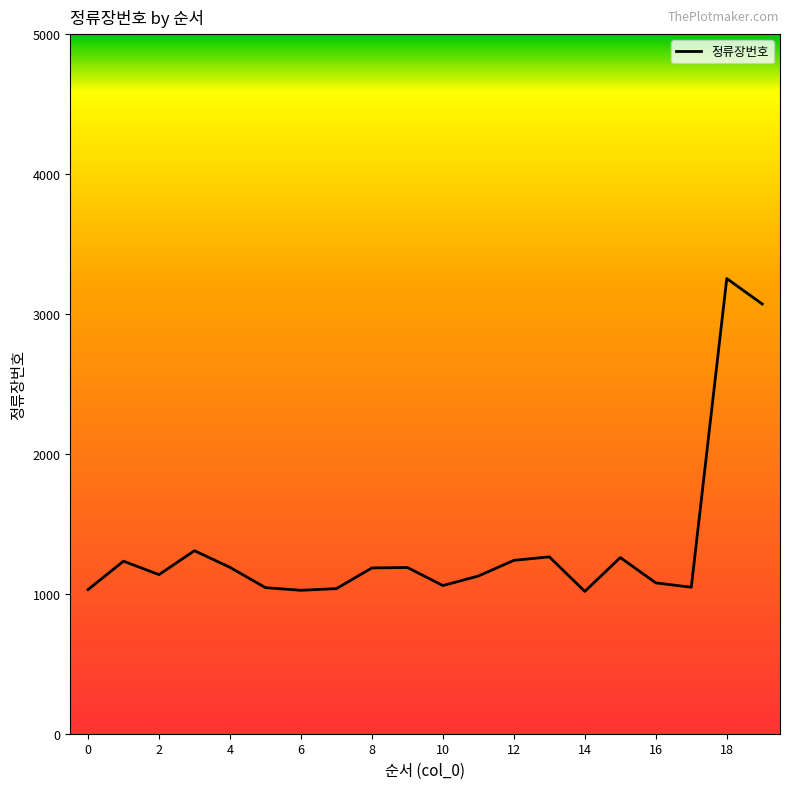

What is the greatest value displayed?

3253